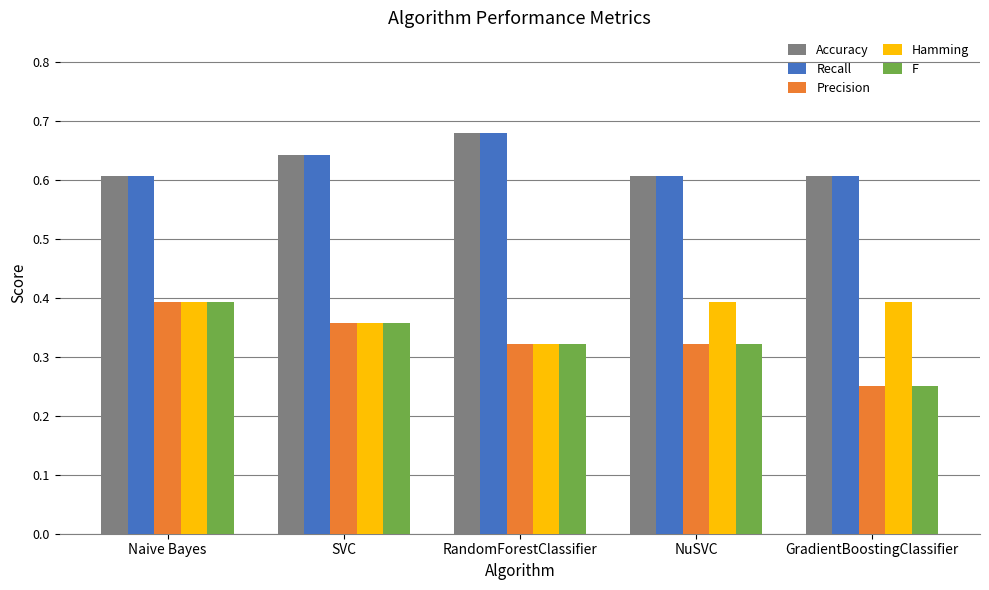

What is the sum of the F values at Naive Bayes and SVC?

0.8